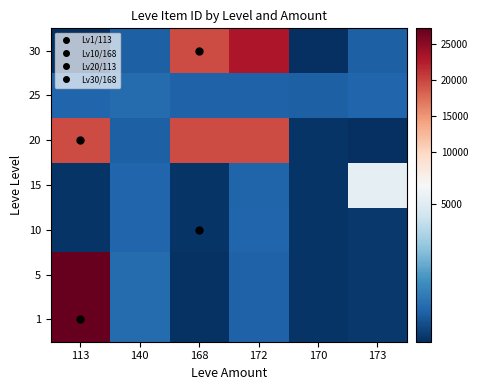

Between 168 and 140, which is larger?

140